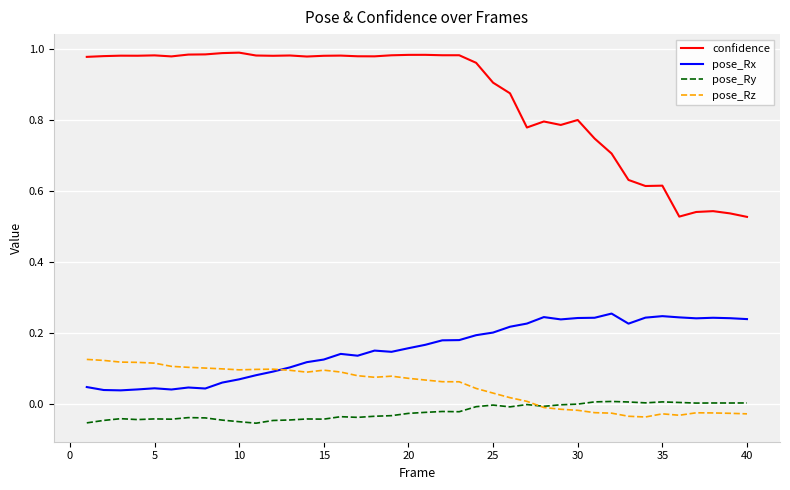

List the series in order of their peak value, highest first.

confidence, pose_Rx, pose_Rz, pose_Ry